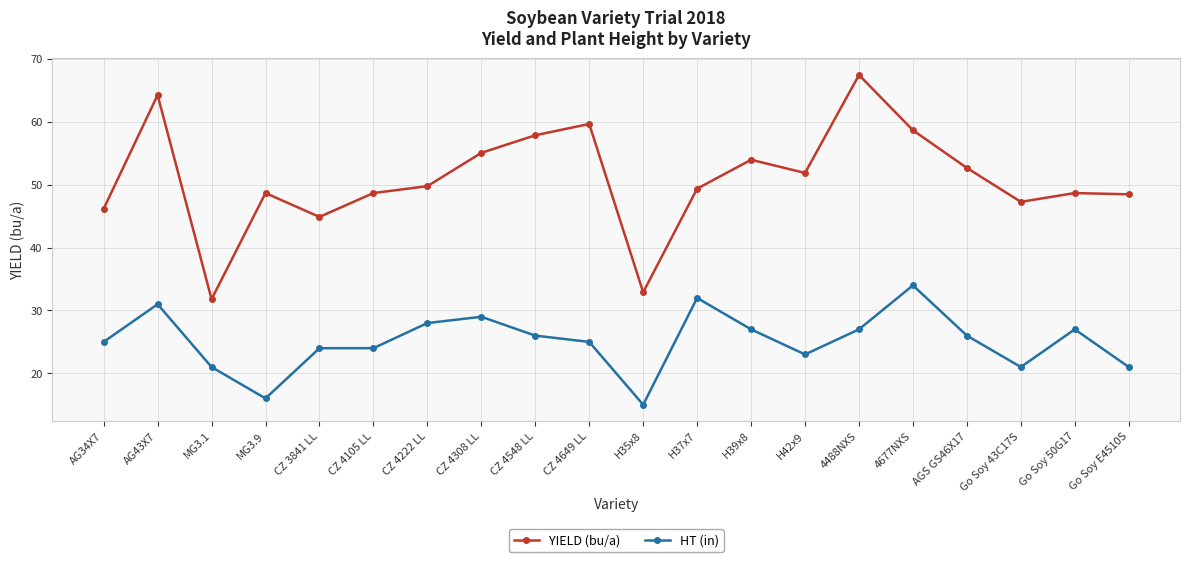

What is the total value across all series at CZ 4105 LL?

72.7